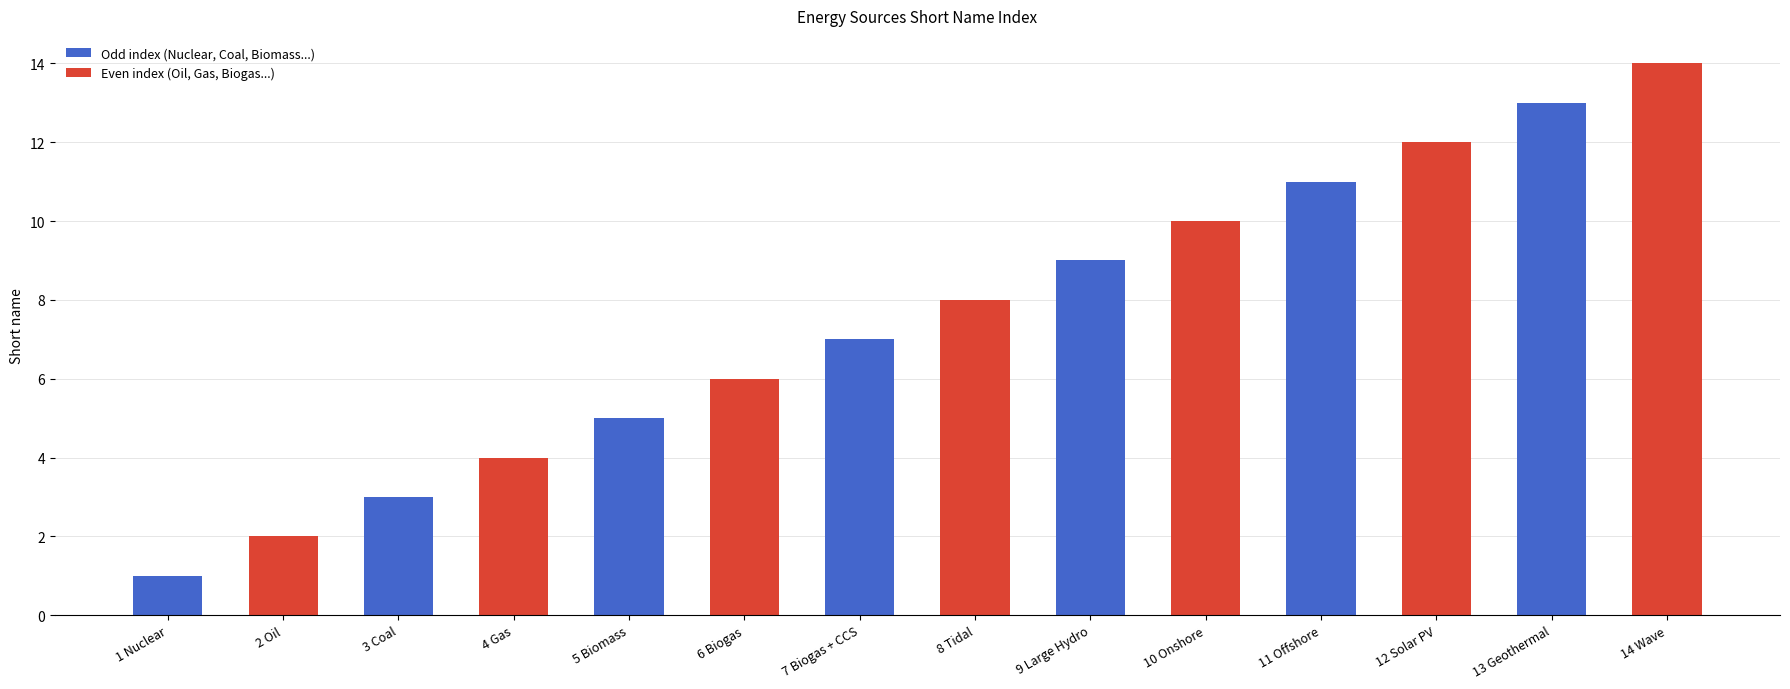

Does the chart contain any negative values?

No